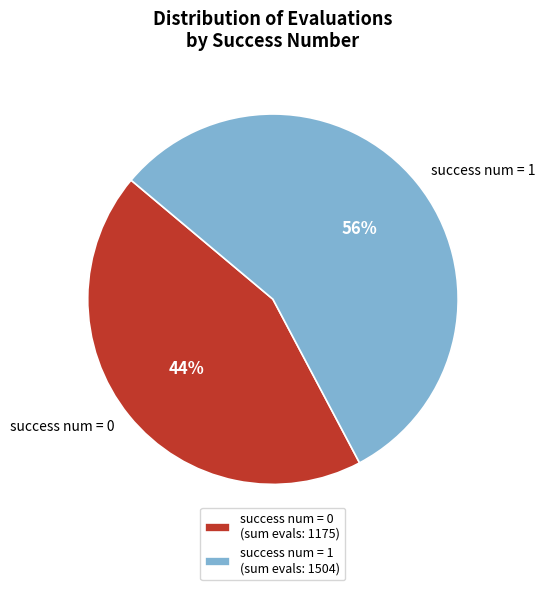

The success num = 1 slice represents 56% of the pie. True or false?

True